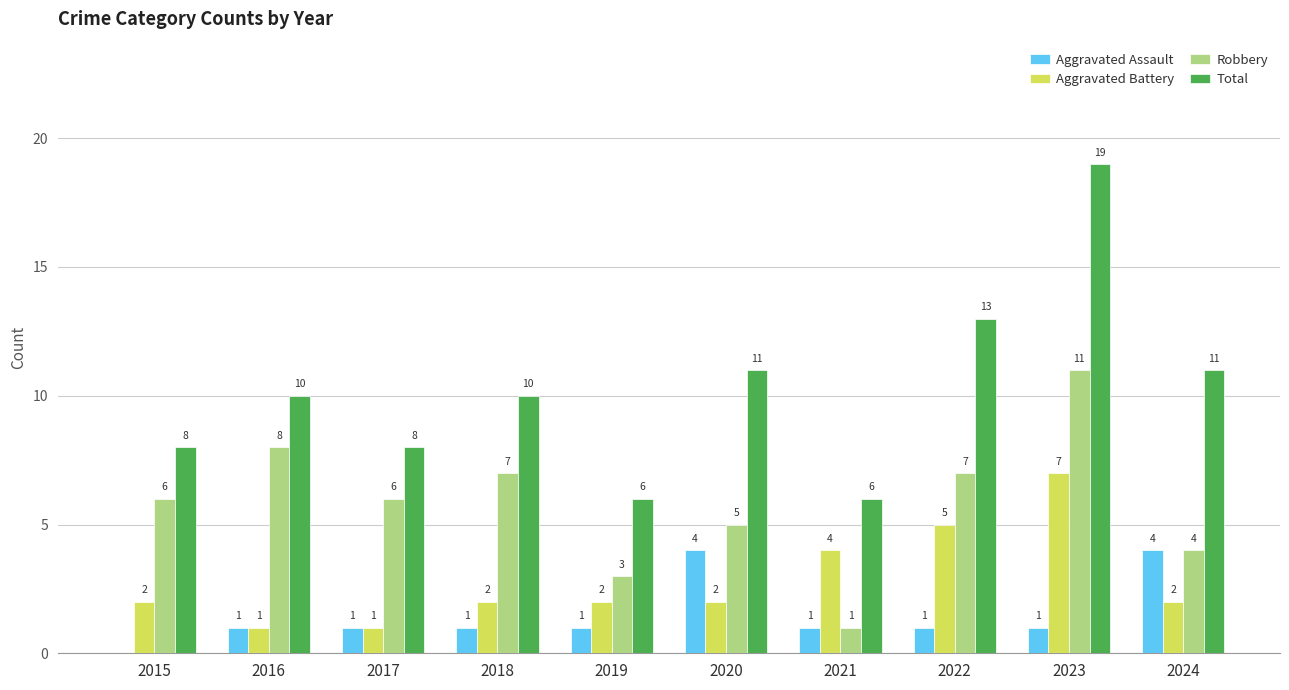

What is the sum of all Total values?

102